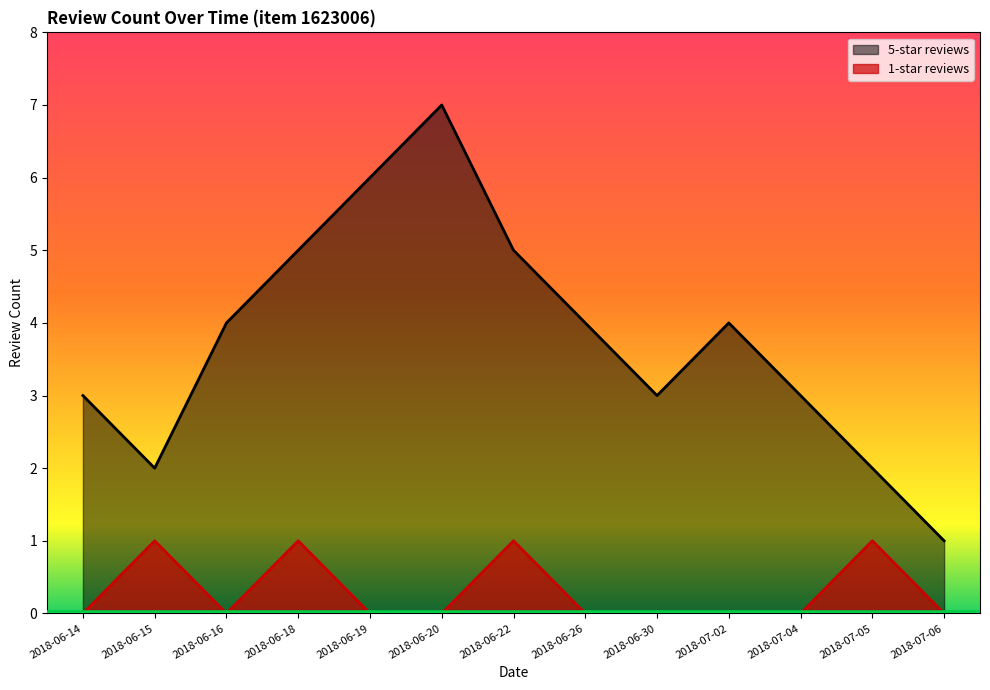

True or false: 5-star reviews and 1-star reviews cross at least once.

False